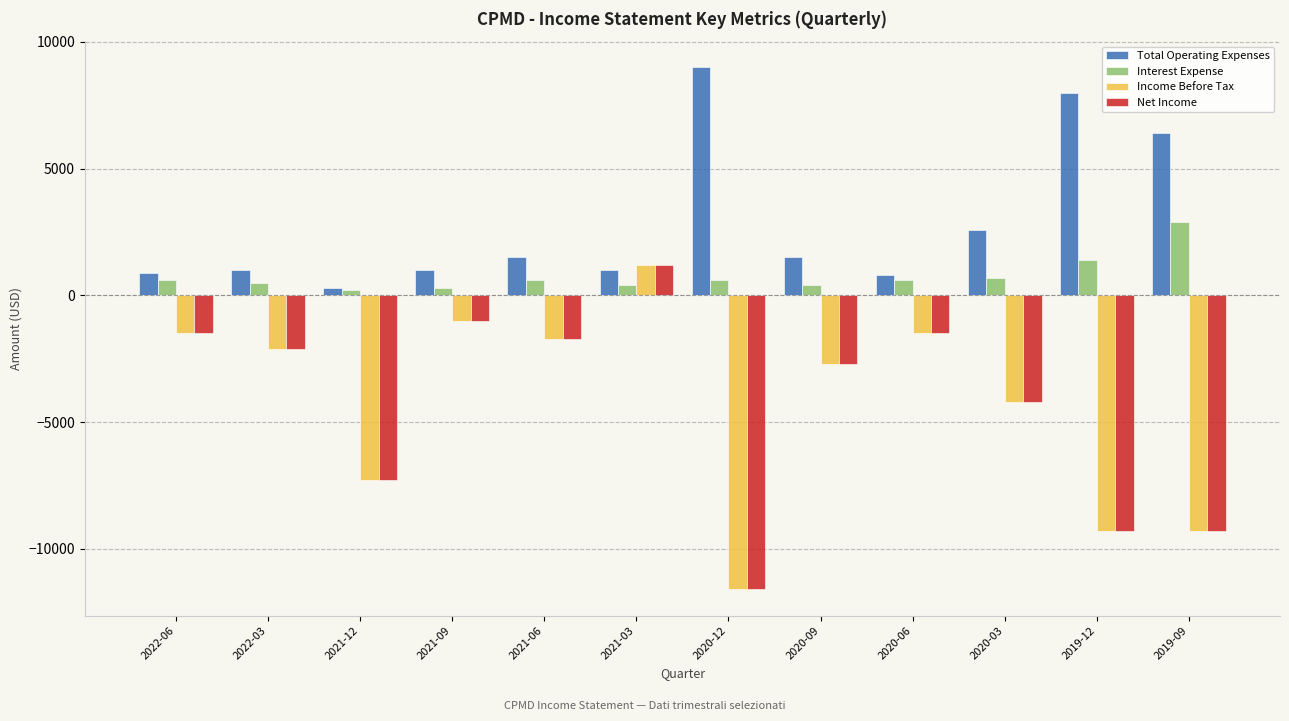

What is the label of the 5th bar from the right?

2020-09